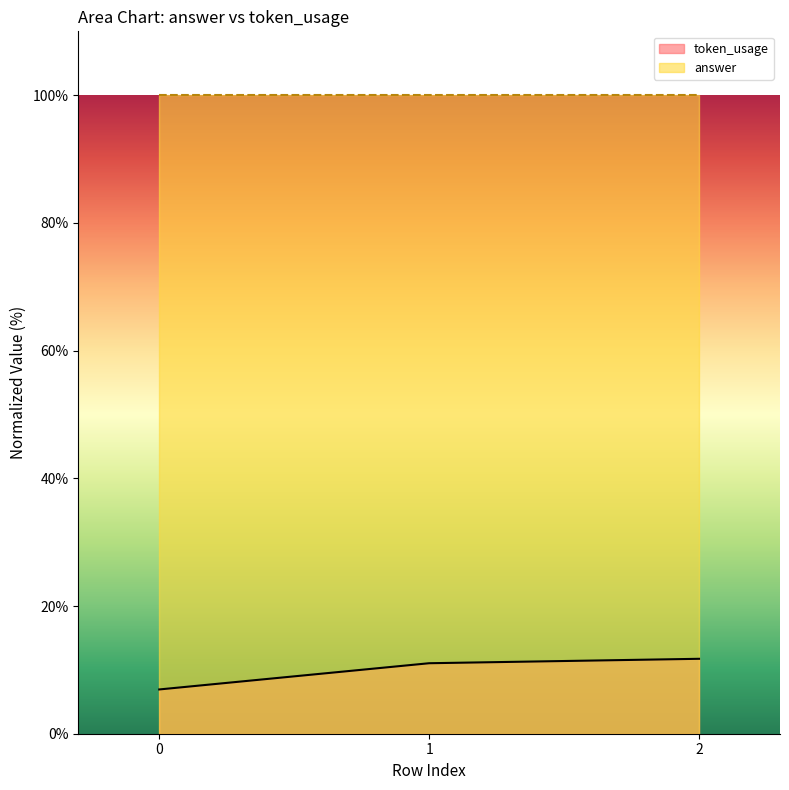

What is the maximum value shown in the chart?

100.0